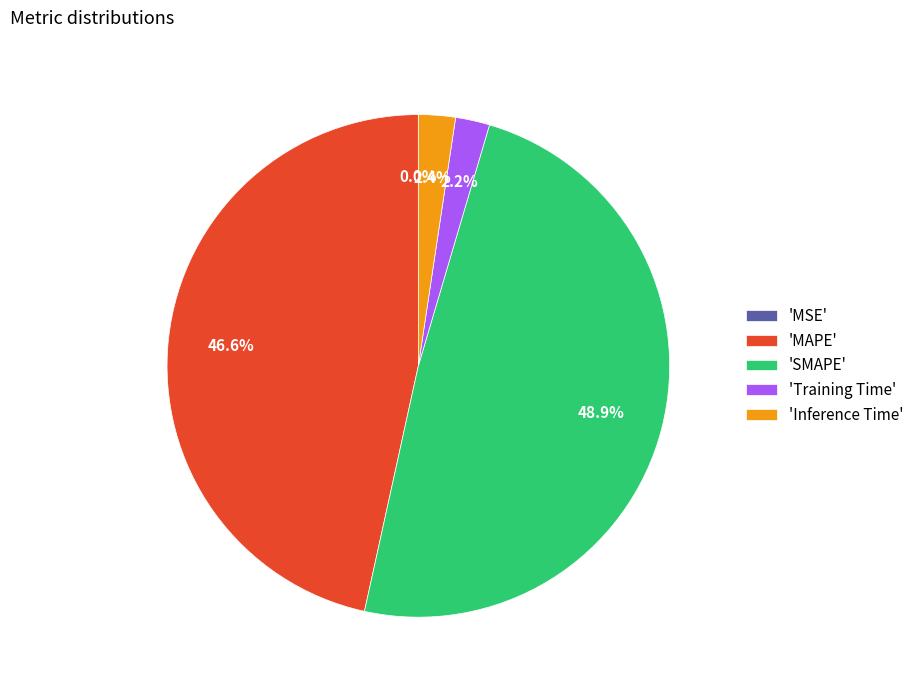

Which has a higher value, 'MAPE' or 'SMAPE'?

'SMAPE'